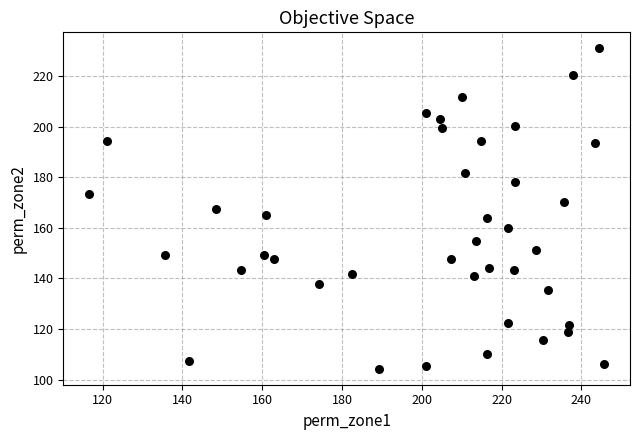

What is the range of X values (max minus min)?

129.1